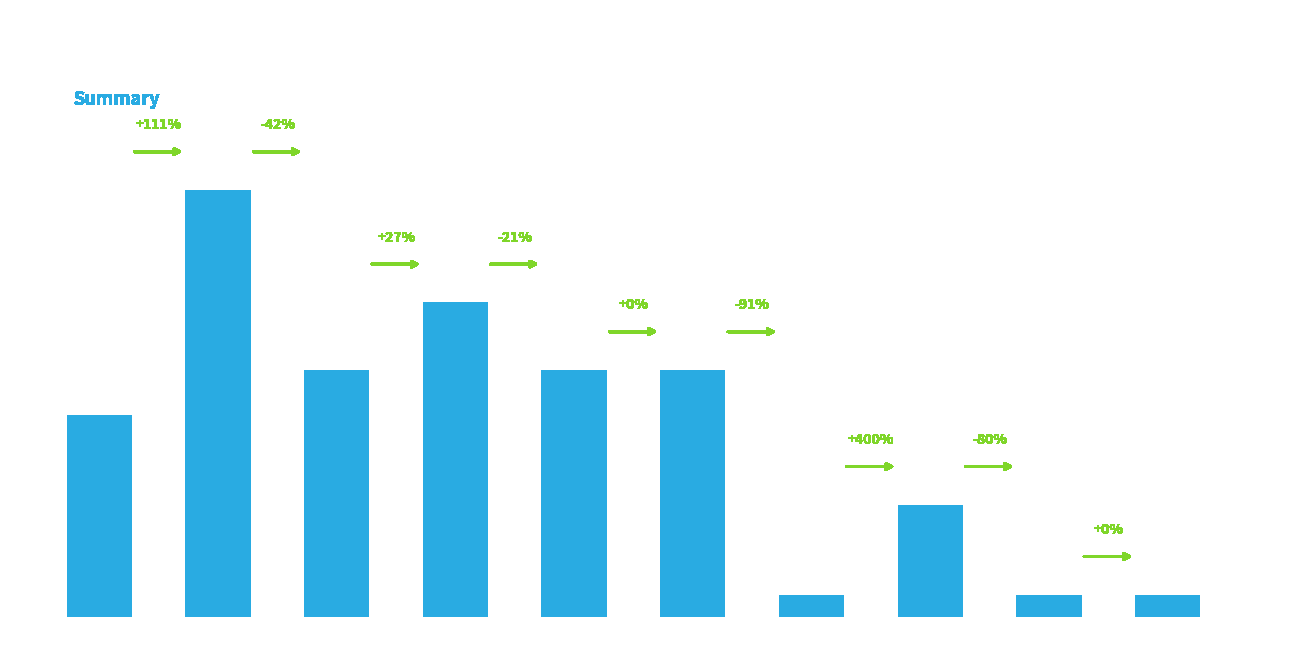

What is the average value?

8